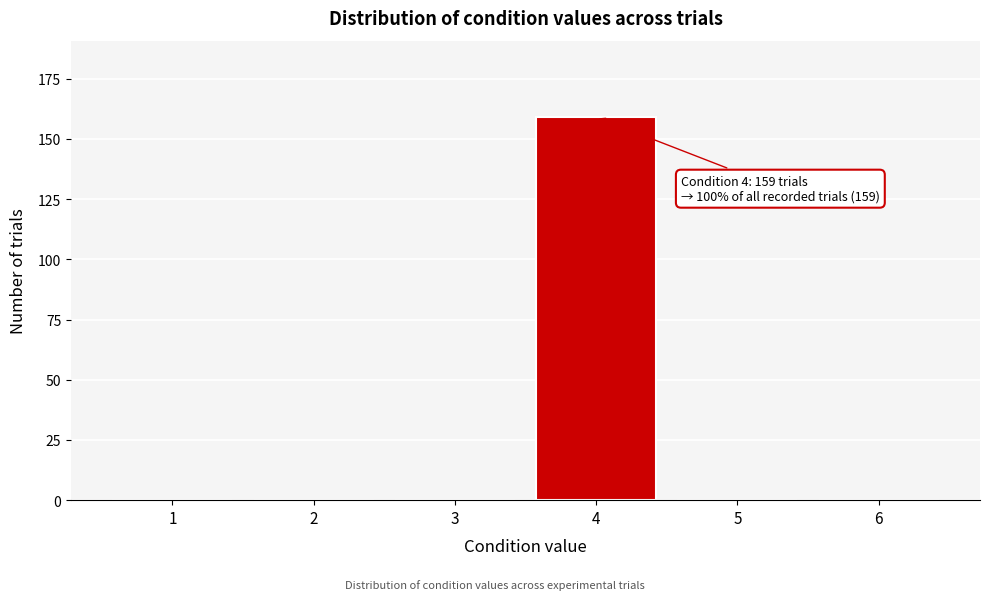

Reading right to left, list all the values displayed in this chart.

6=0	5=0	4=159	3=0	2=0	1=0